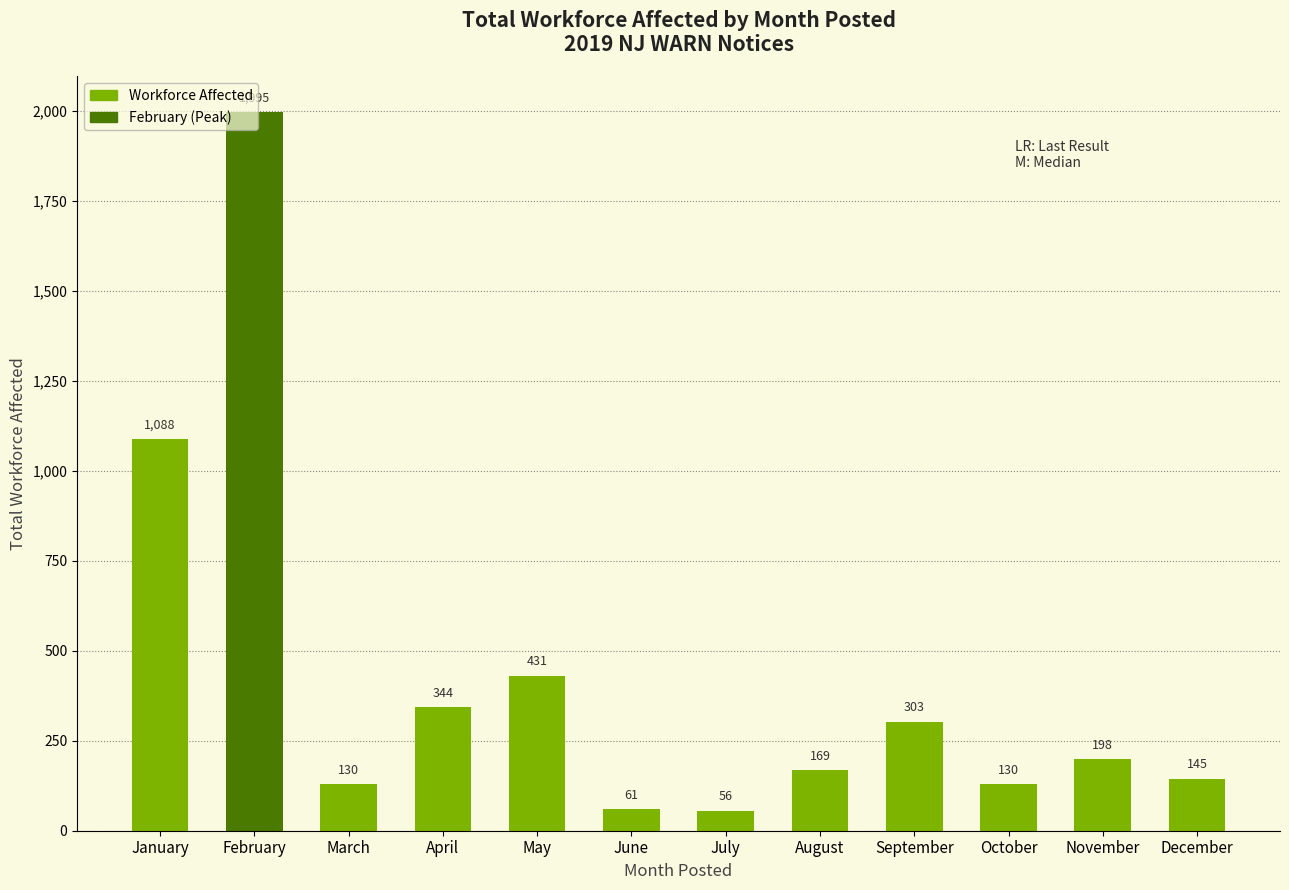

Between May and March, which is larger?

May